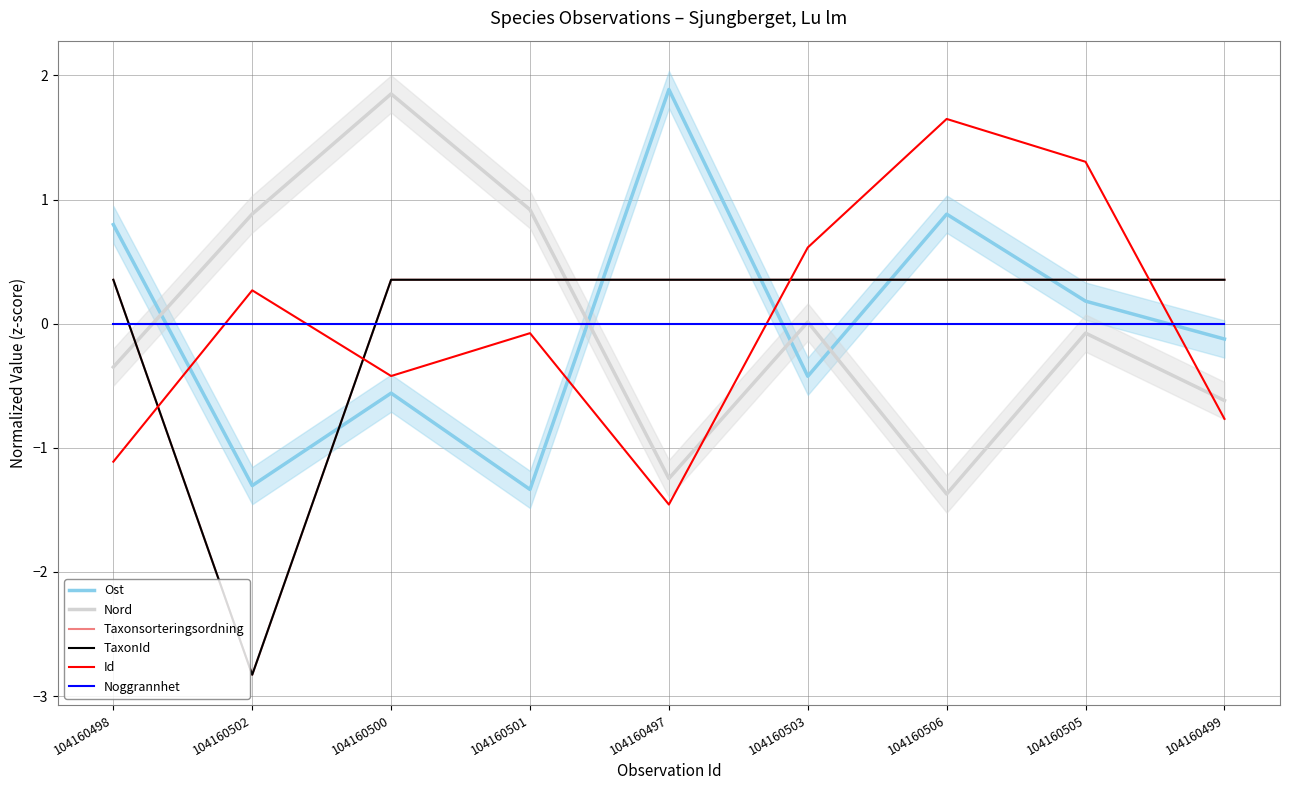

At which label does Taxonsorteringsordning reach its peak?

104160498